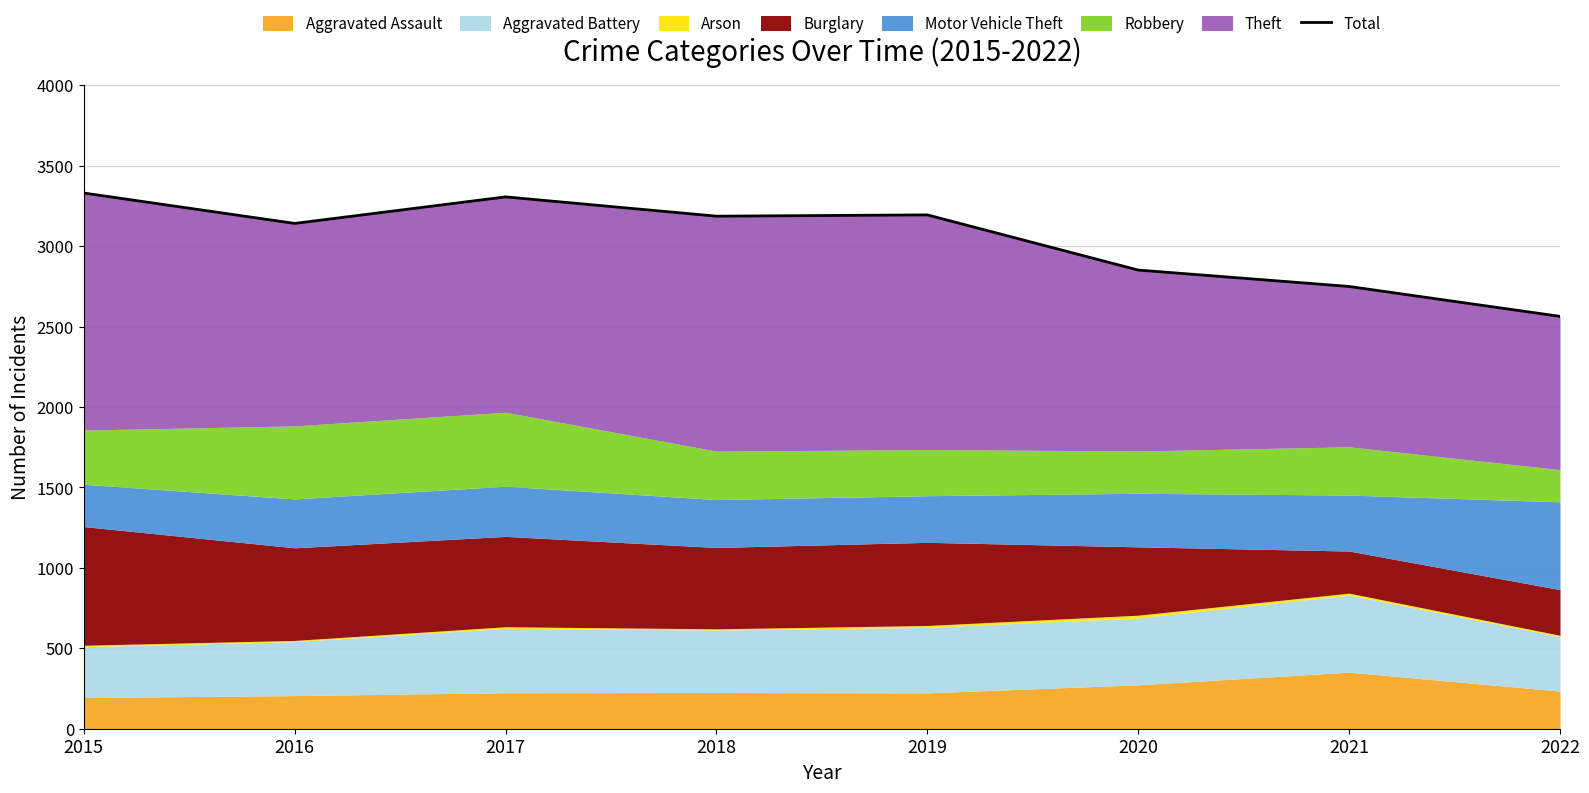

What is the average value?

3041